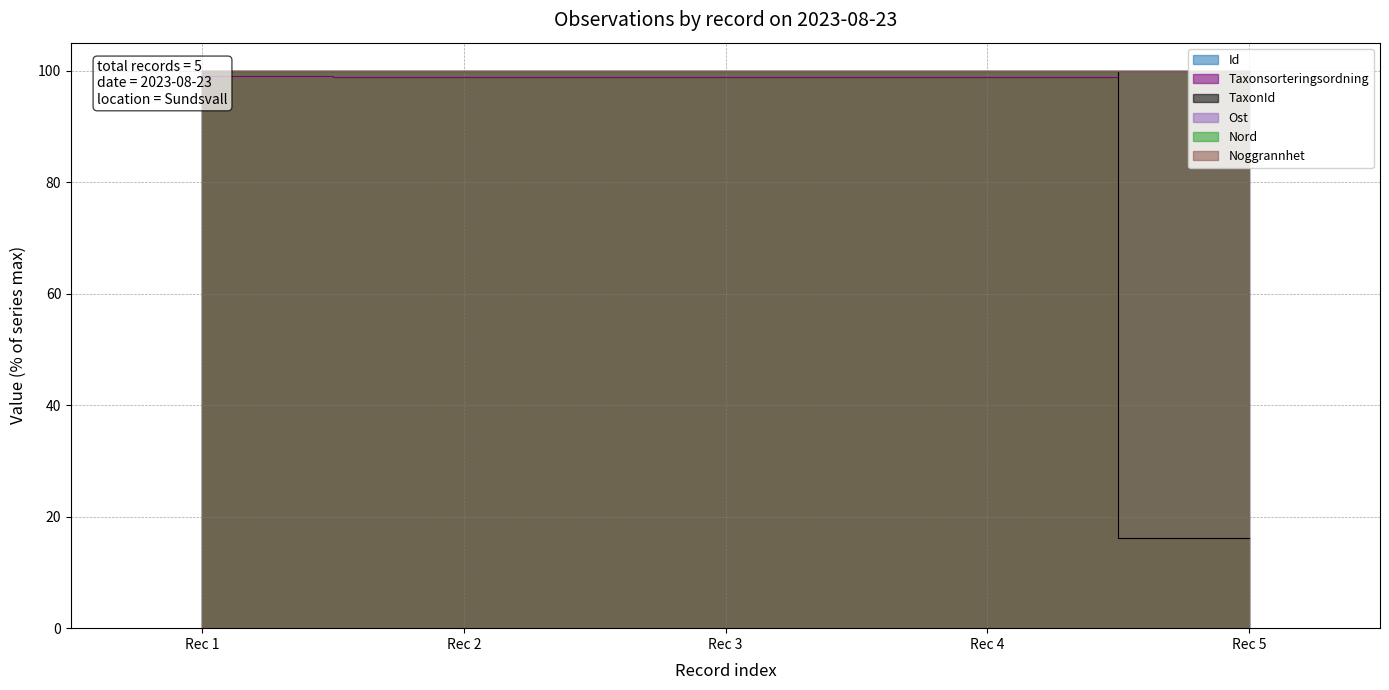

At which label is TaxonId closest to 58?

Rec 5